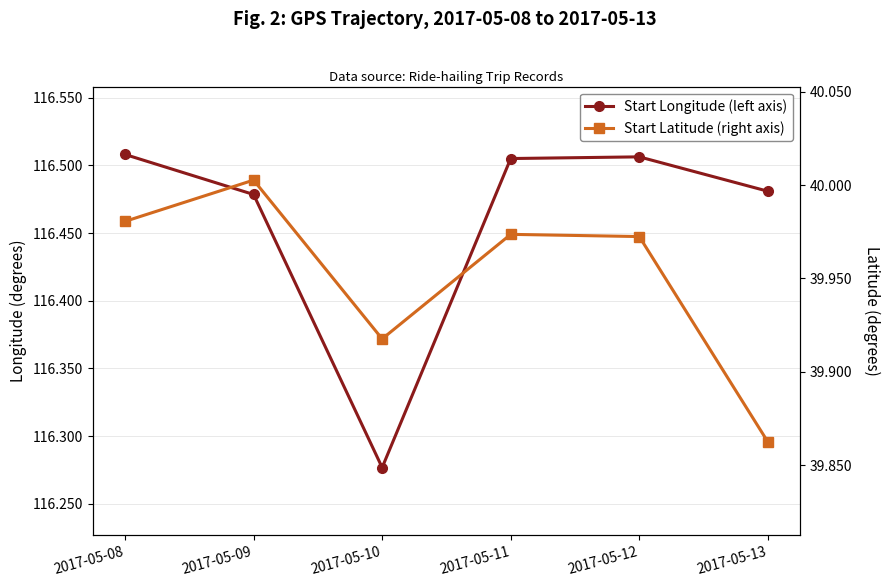

What is the total value across all series at 2017-05-08?

156.5